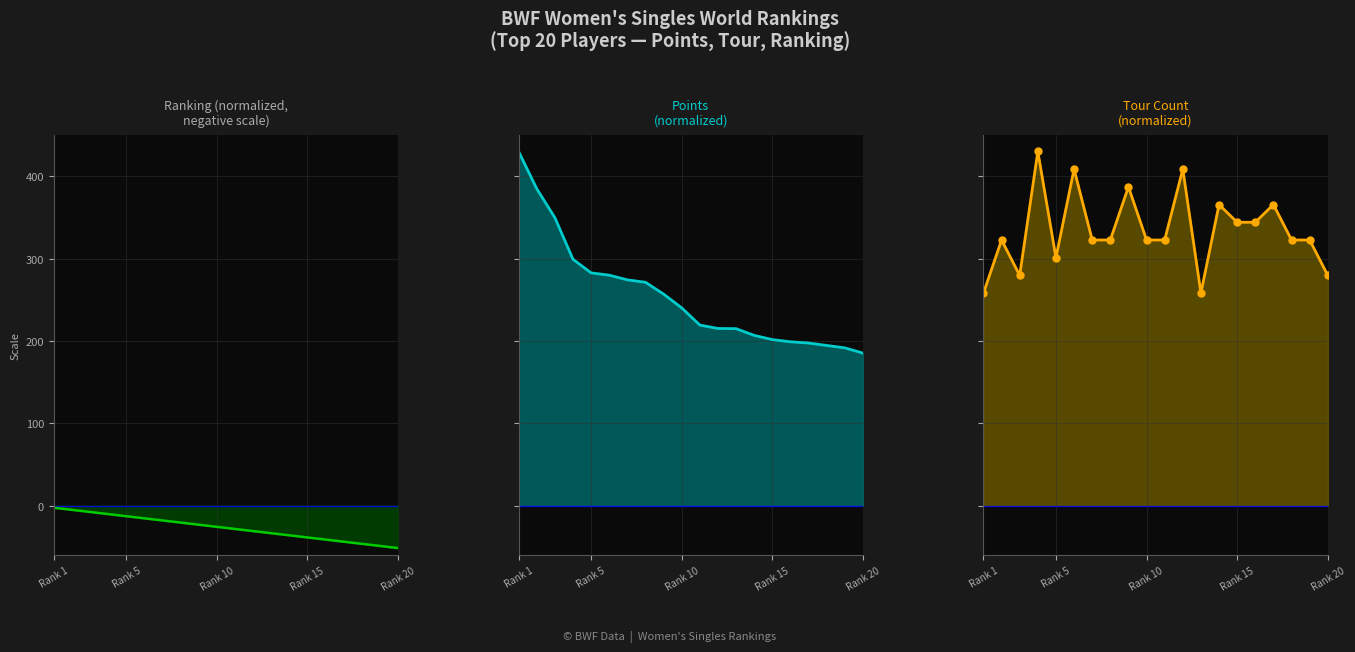

List the labels in order of Tour value, largest first.

4, 6, 12, 9, 14, 17, 15, 16, 2, 7, 8, 10, 11, 18, 19, 5, 3, 20, 1, 13